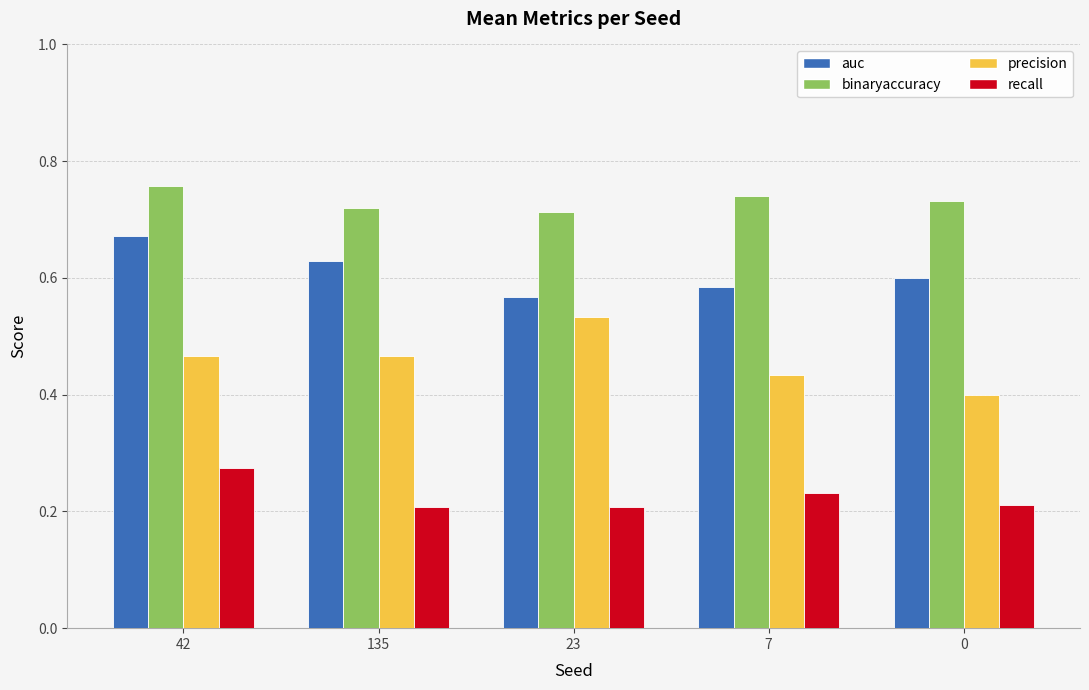

Is the value of recall at 135 greater than the value of precision at 42?

No